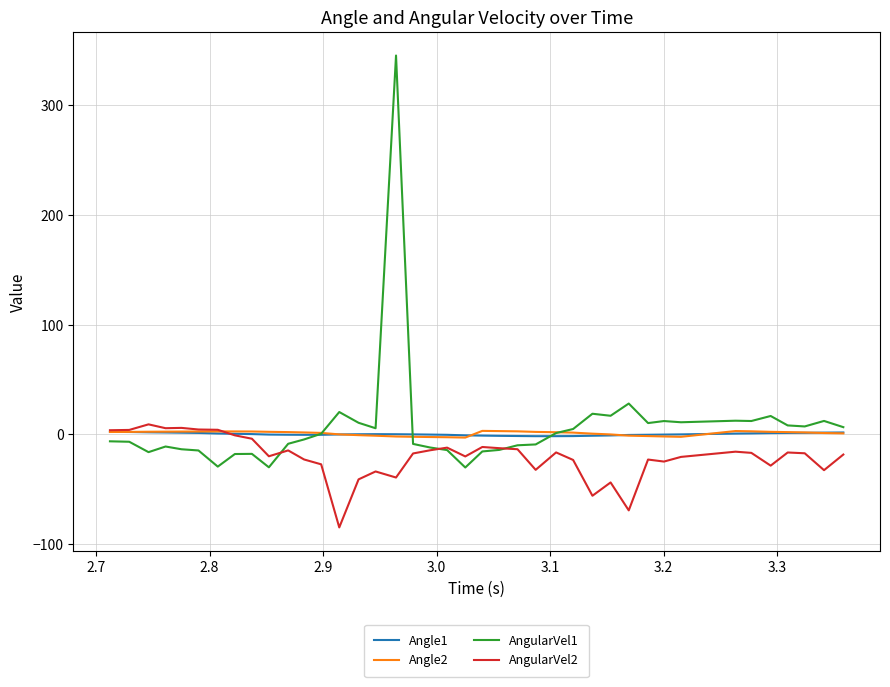

What is the smallest value displayed?

-85.0